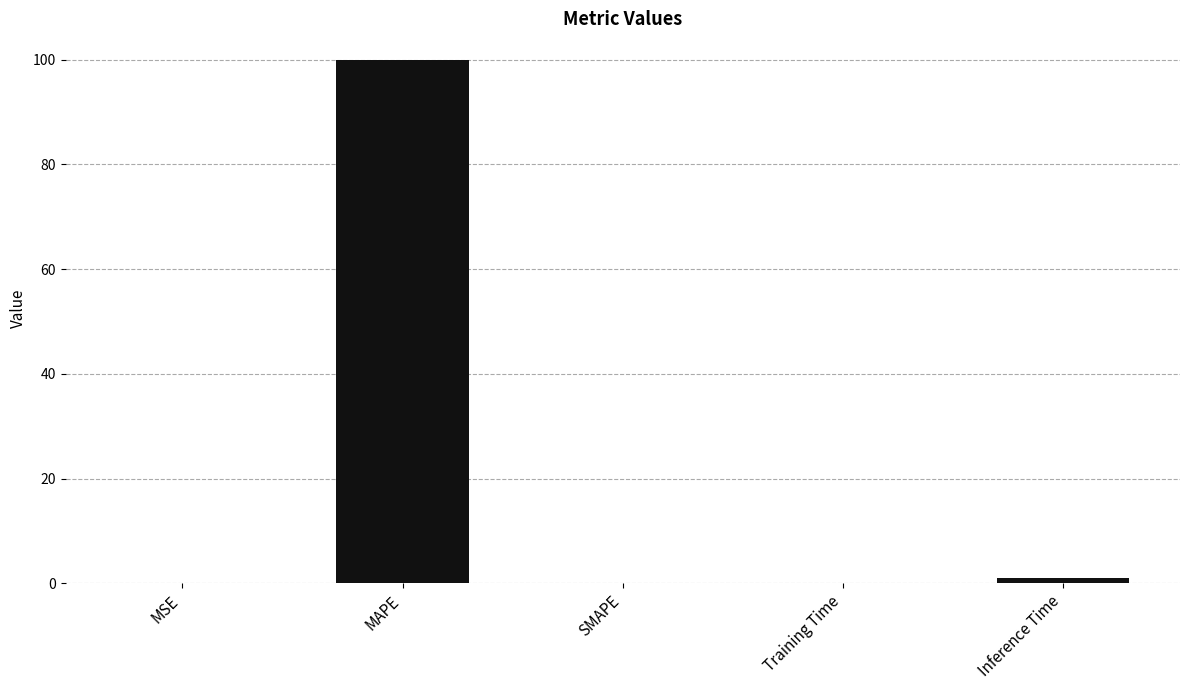

How many data points does each series have?

5